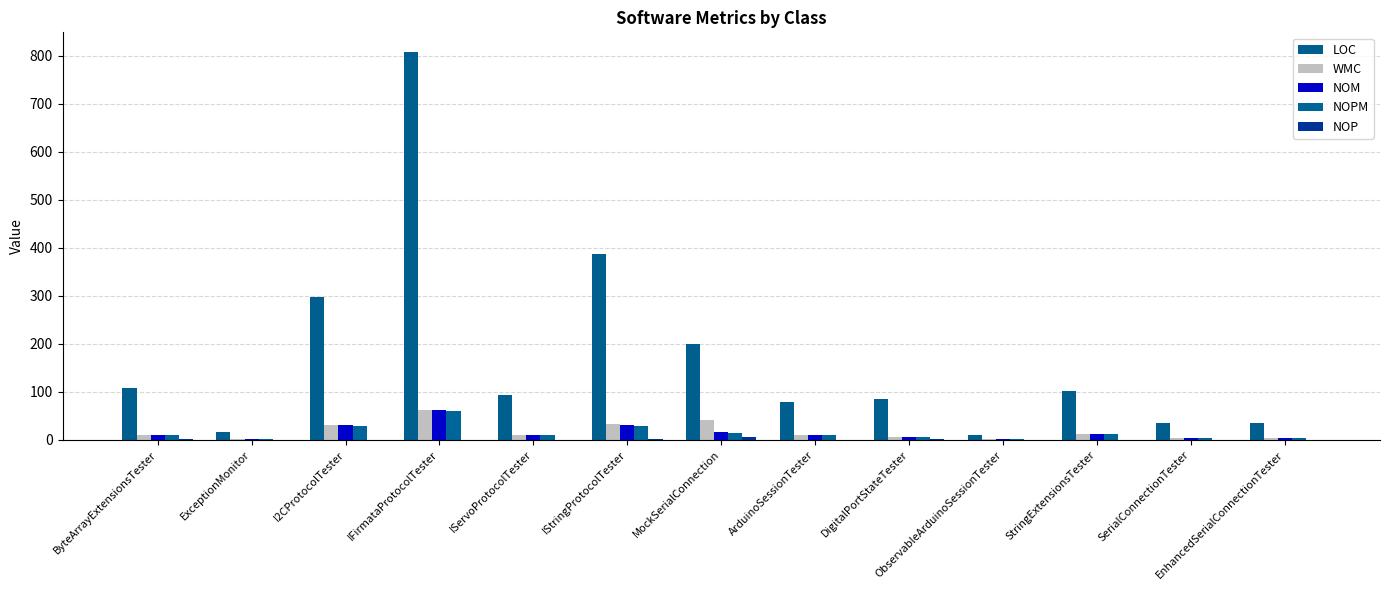

What is the difference between the maximum and minimum values in the NOM series?

61